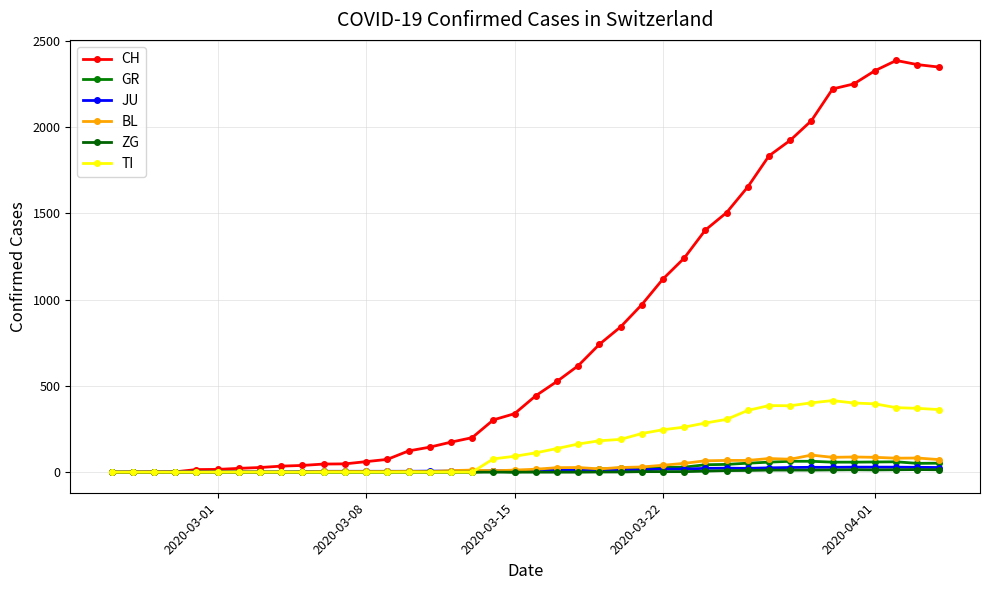

What are all the series names shown in the legend?

CH, GR, JU, BL, ZG, TI